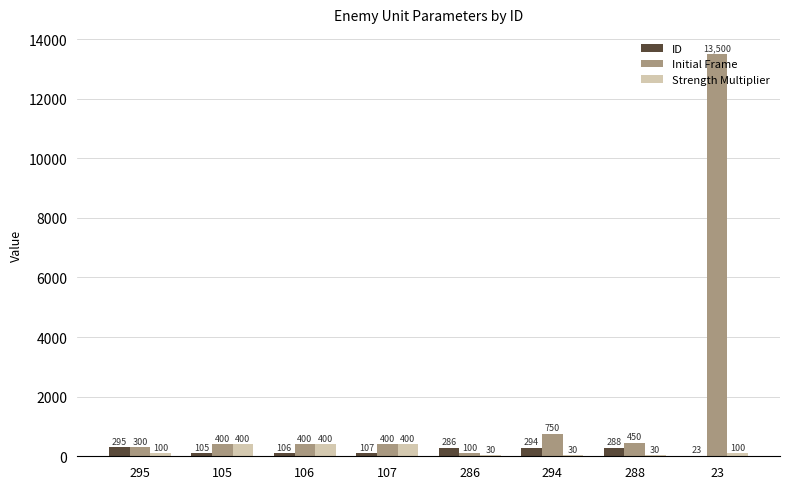

What is the sum of all ID values?

1504